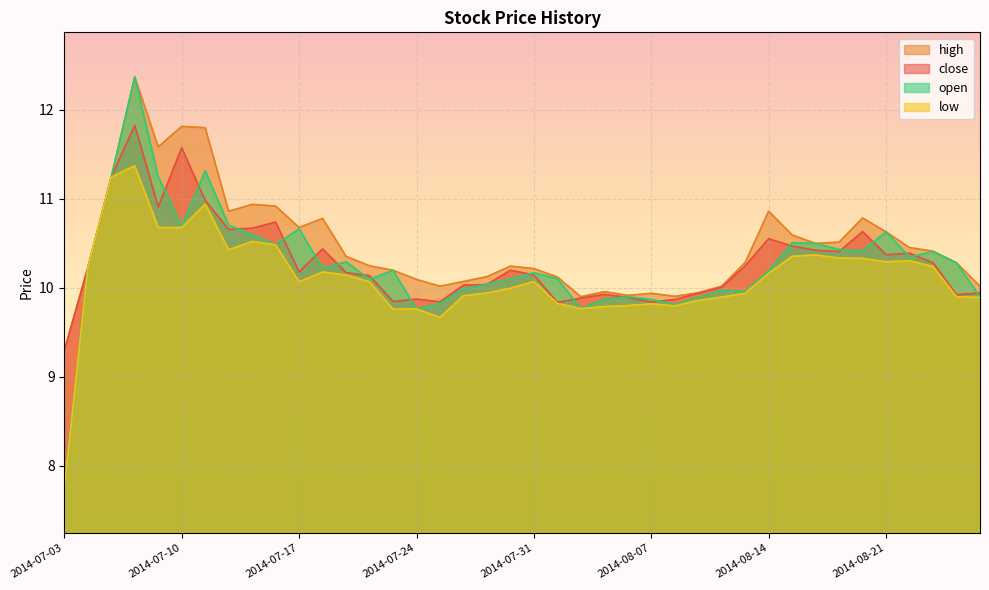

Rank the categories by high value from highest to lowest.

2014-07-08, 2014-07-10, 2014-07-11, 2014-07-09, 2014-07-07, 2014-07-15, 2014-07-16, 2014-07-14, 2014-08-14, 2014-08-20, 2014-07-18, 2014-07-17, 2014-08-21, 2014-08-15, 2014-08-19, 2014-08-18, 2014-08-22, 2014-08-25, 2014-07-21, 2014-08-13, 2014-08-26, 2014-07-22, 2014-07-30, 2014-07-04, 2014-07-31, 2014-07-23, 2014-07-29, 2014-08-01, 2014-07-24, 2014-07-28, 2014-07-25, 2014-08-12, 2014-08-27, 2014-08-05, 2014-08-11, 2014-08-07, 2014-08-06, 2014-08-08, 2014-08-04, 2014-07-03